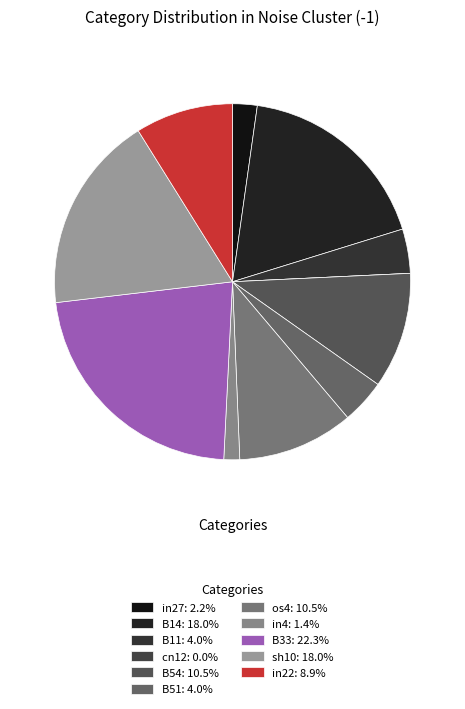

To the nearest percent, what portion does B11 represent?

4%